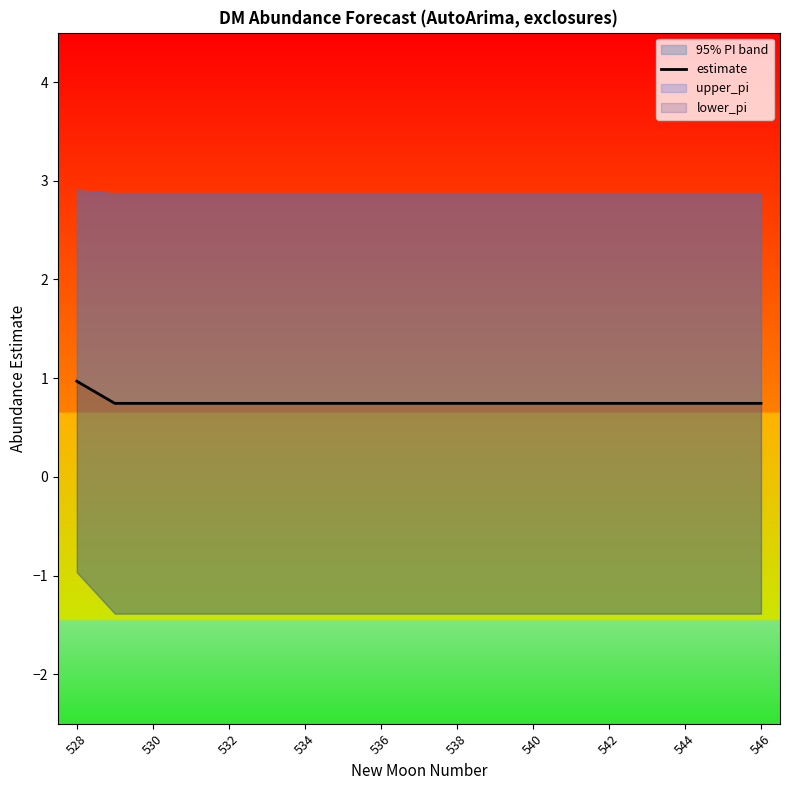

The value at 540 is 0.4. True or false?

False